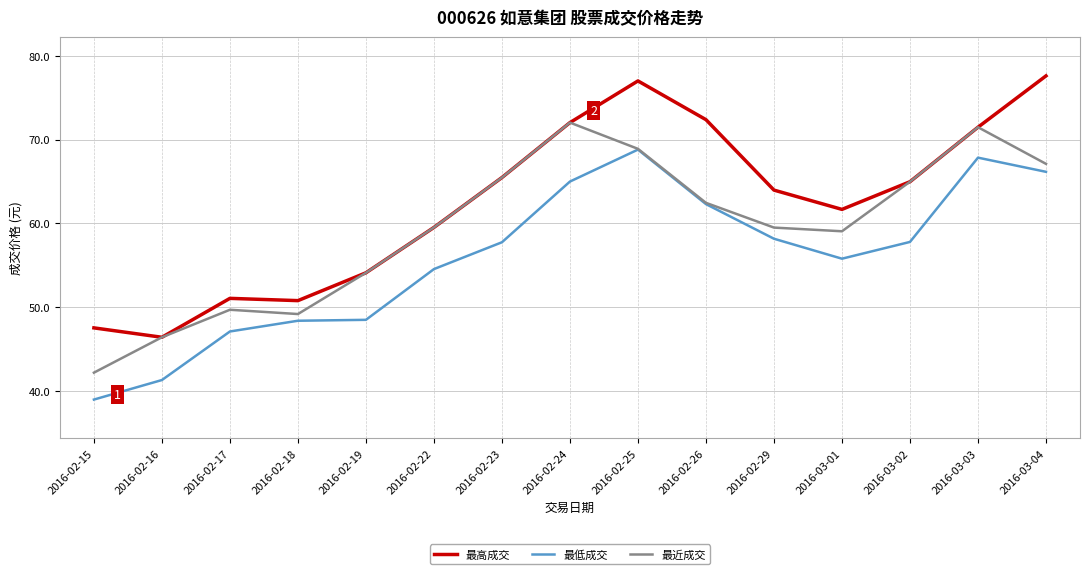

What is the total value across all series at 2016-02-17?

147.9